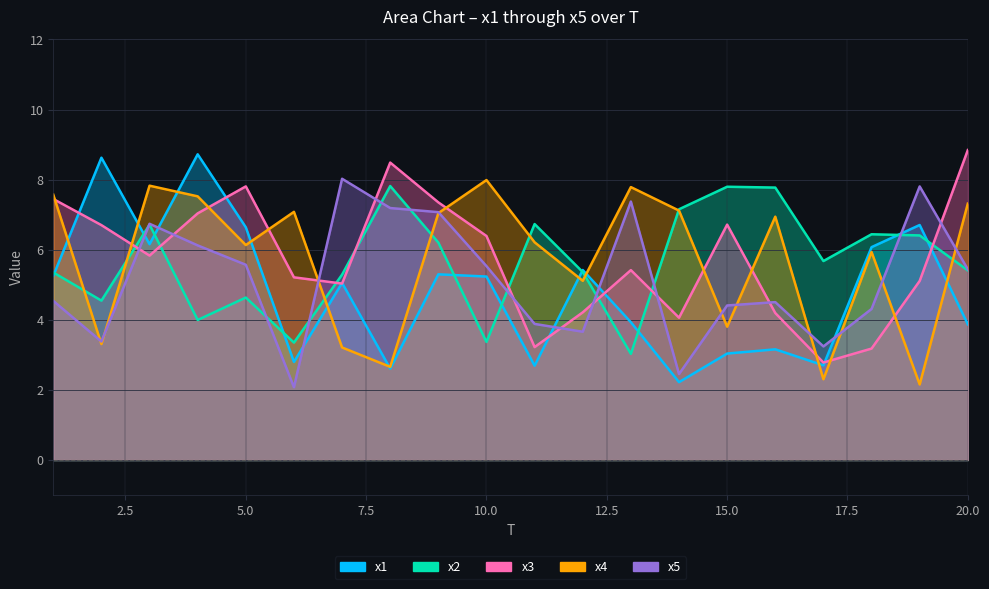

Read the x3 value at 4.

7.0